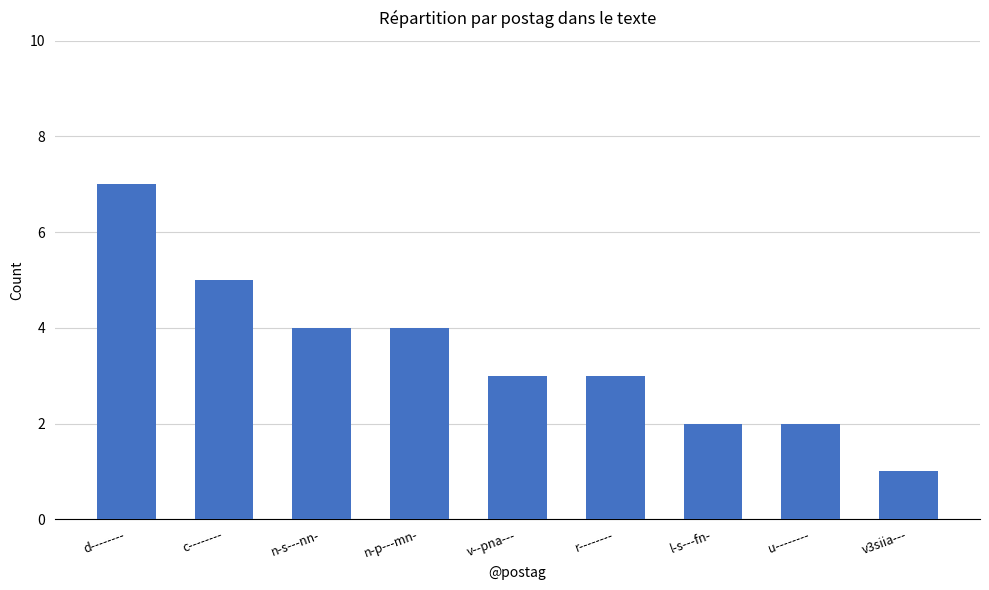

How many values are between 2 and 4?

6